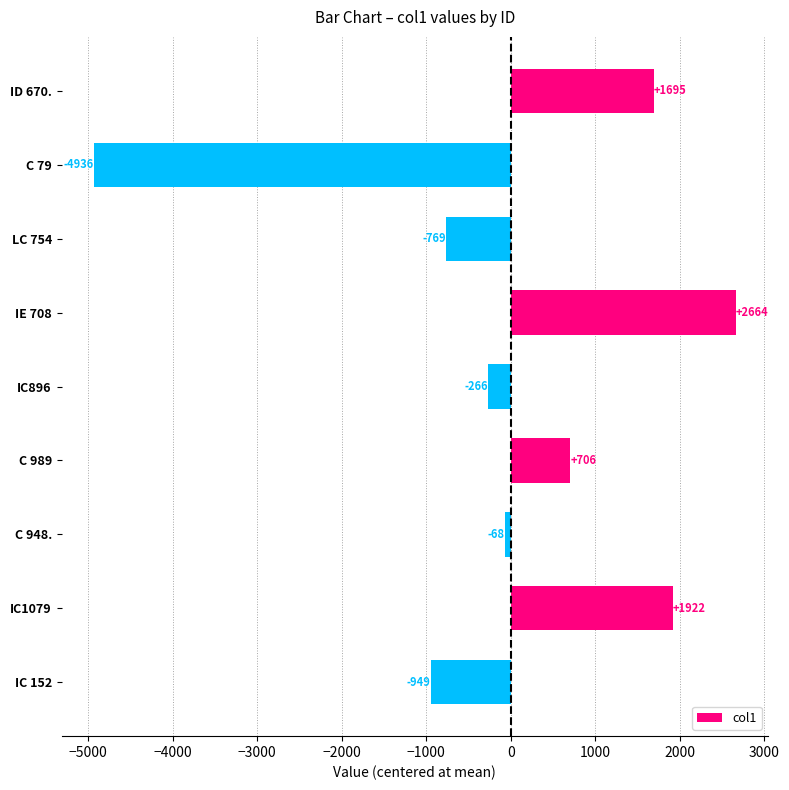

List the labels in order of value, smallest first.

C 79, IC 152, LC 754, IC896, C 948., C 989, ID 670., IC1079, IE 708